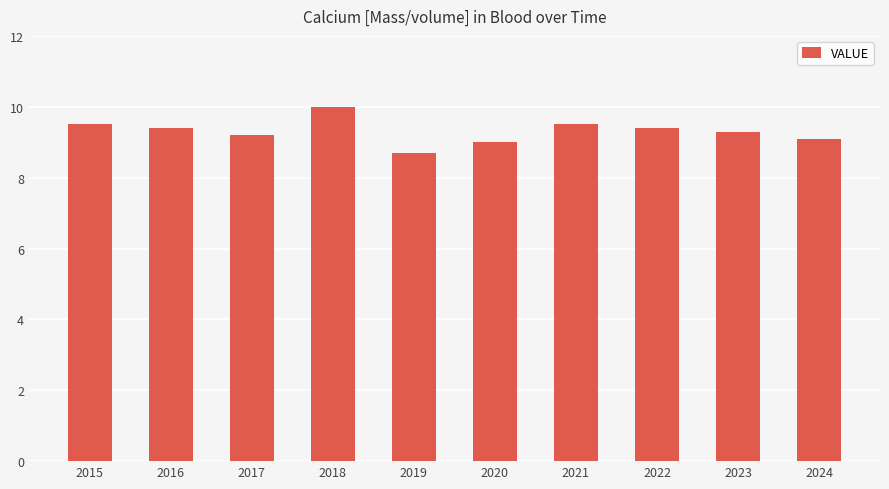

What is the change in value from 2017 to 2024?

-0.1